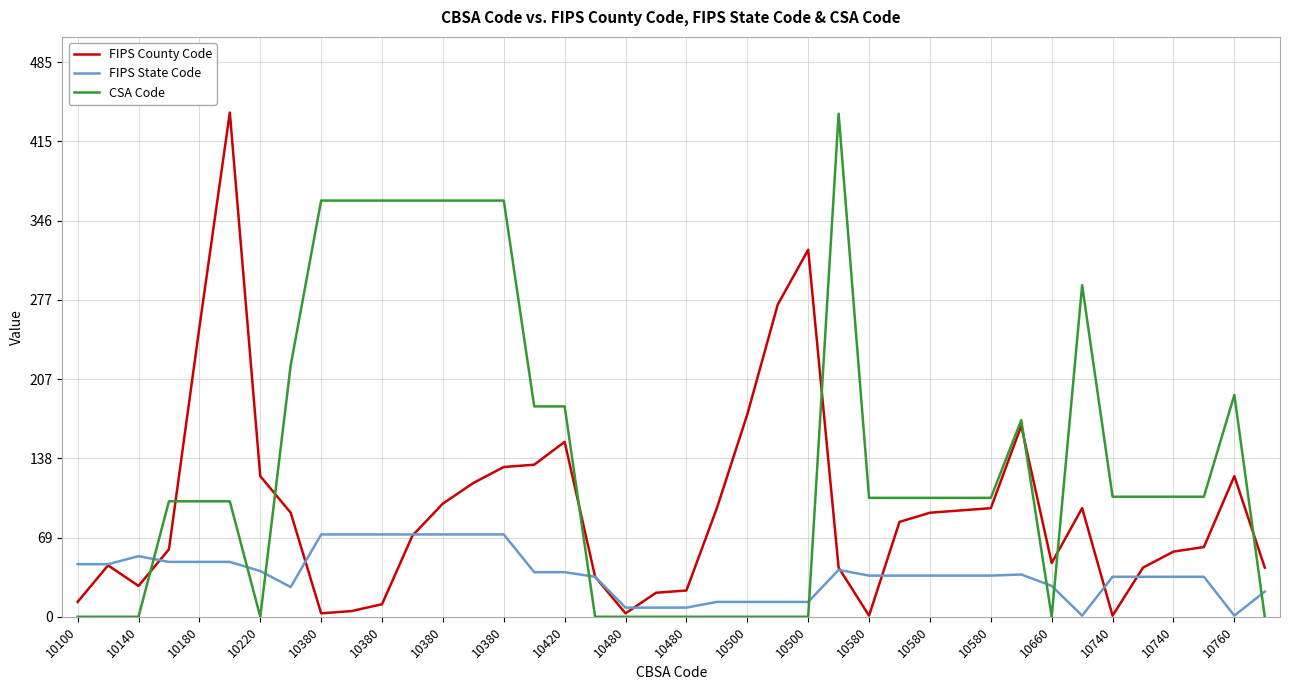

True or false: FIPS State Code and CSA Code cross at least once.

True